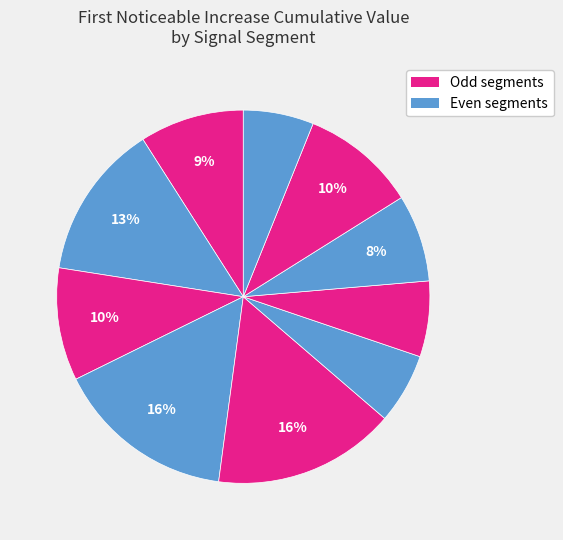

How many segments does this pie chart have?

10